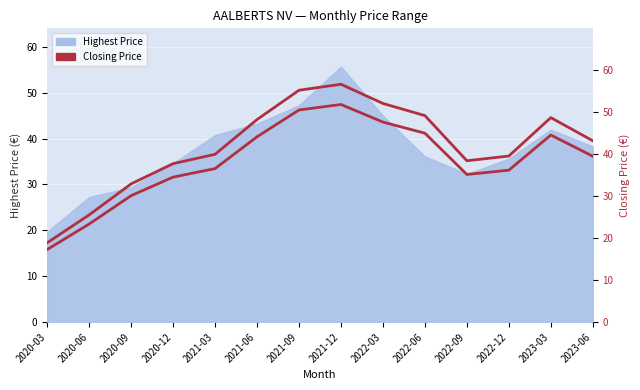

What is the difference between the values at 2021-09 and 2022-12?

14.3